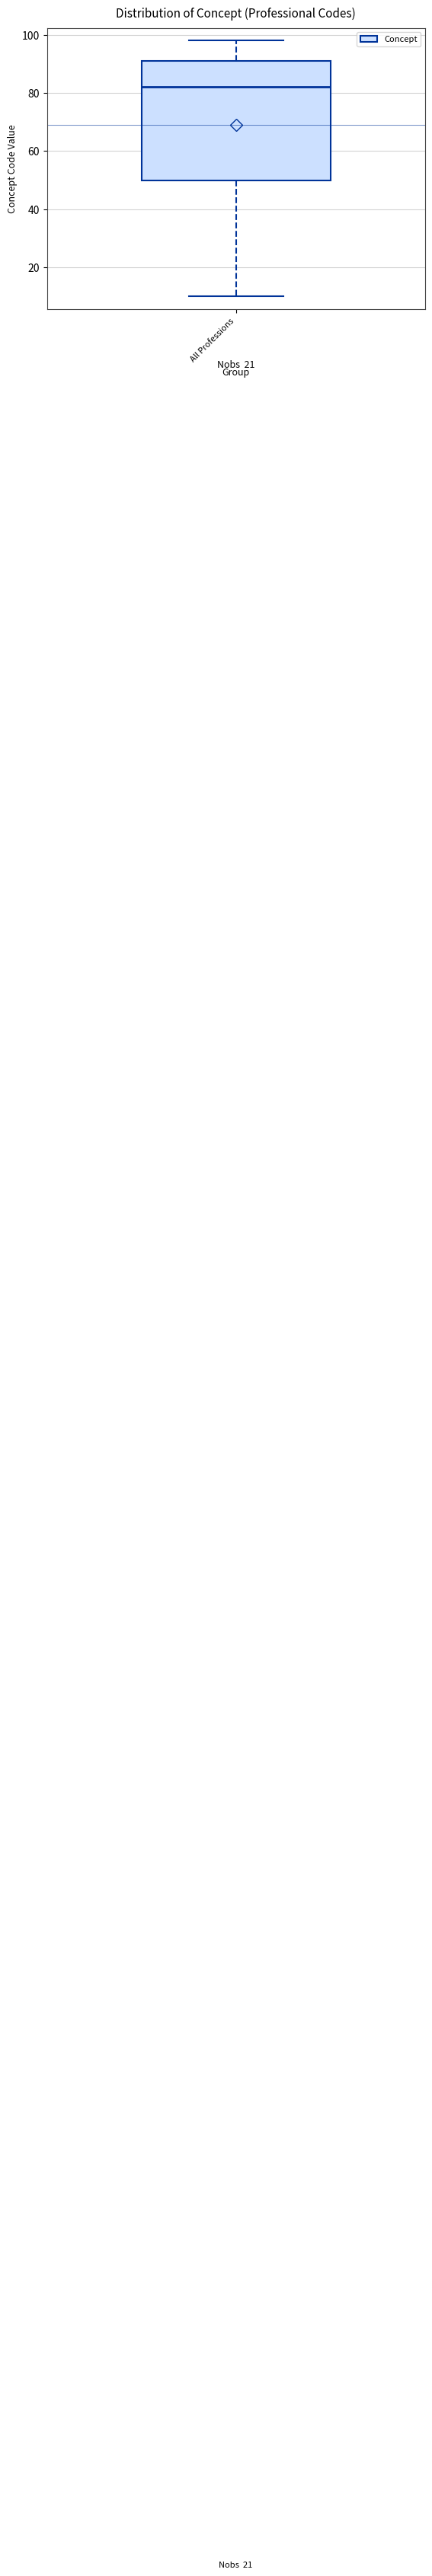

Where does the upper whisker of the box for All Professions end on the y-axis? The values are not printed on the chart, so give them approximately, as read against the axis.

98